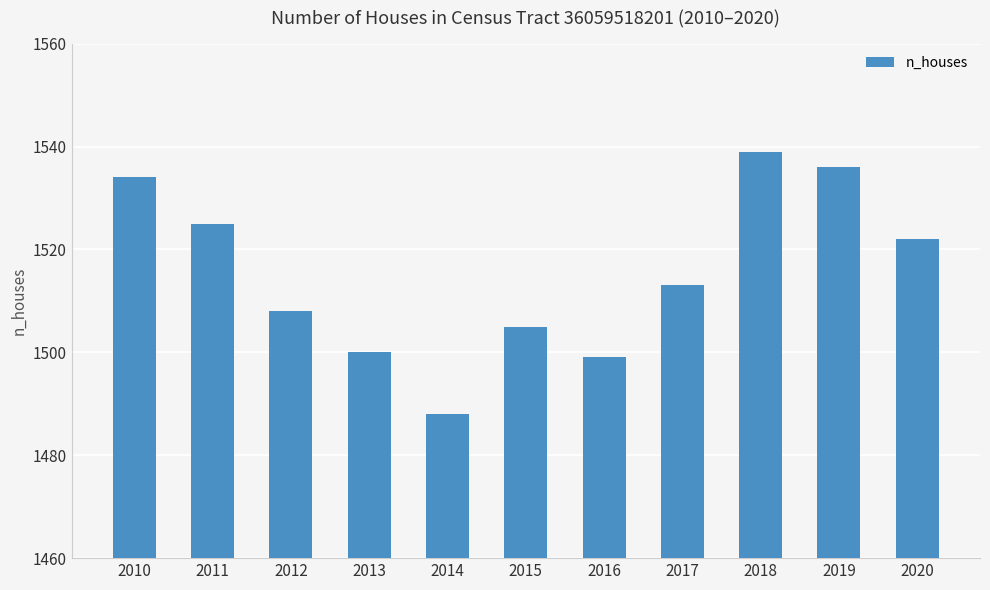

What is the difference between the values at 2015 and 2019?

31